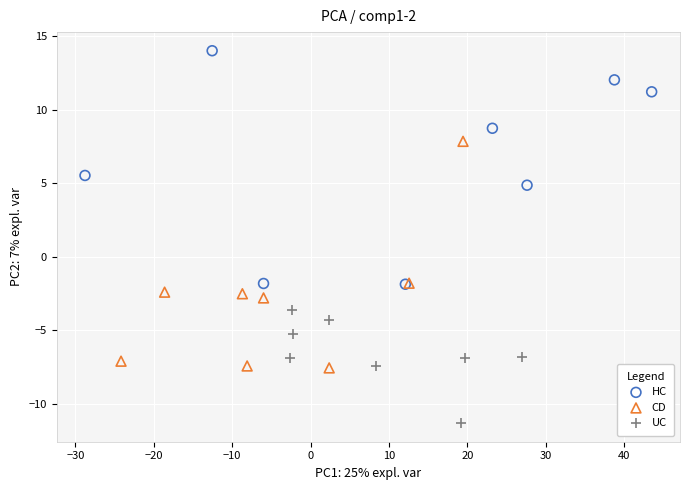

Which series contains the highest Y value?

HC